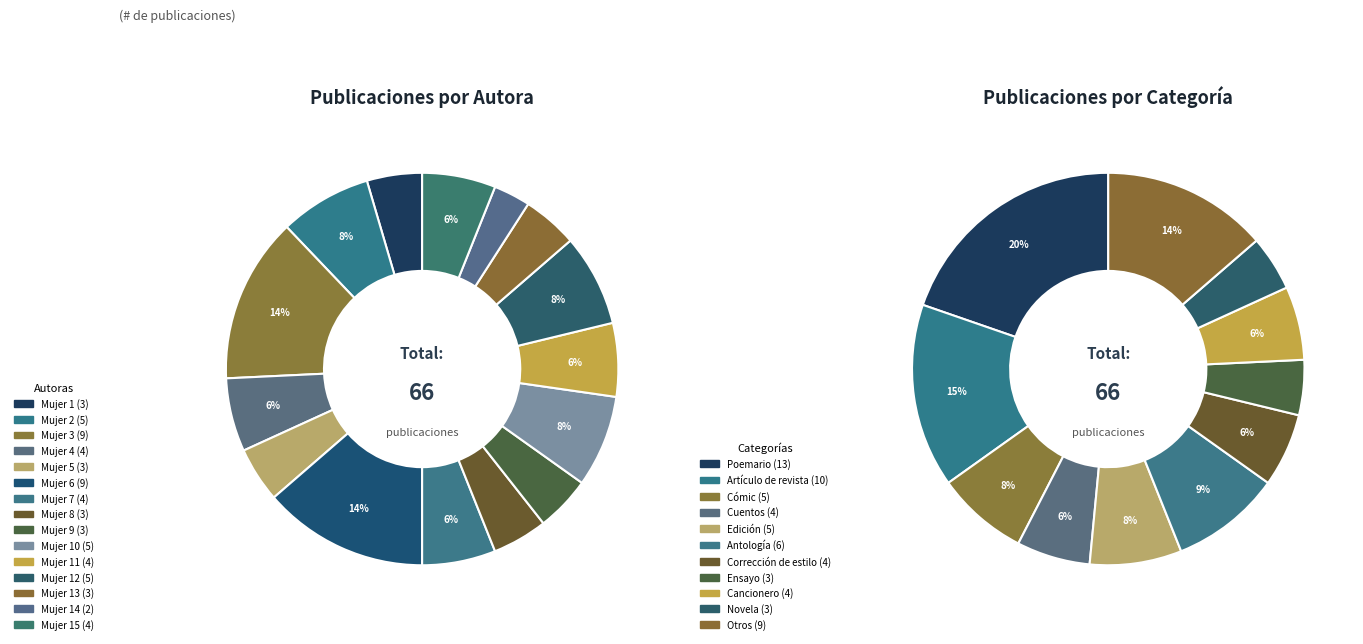

What is the ratio of the value at 10 to the value at 8?

1.7